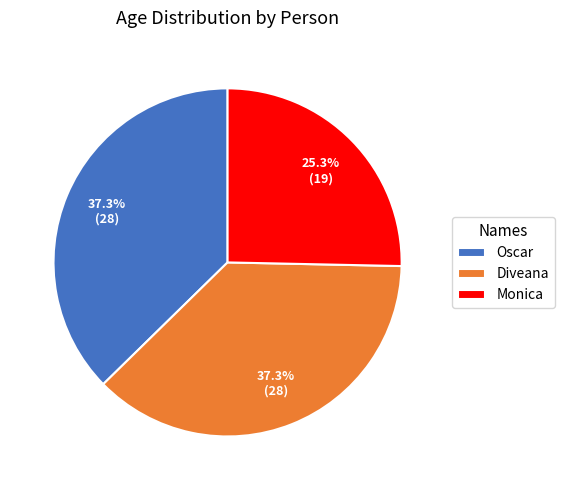

Is the sum of Oscar and Diveana greater than half?

Yes